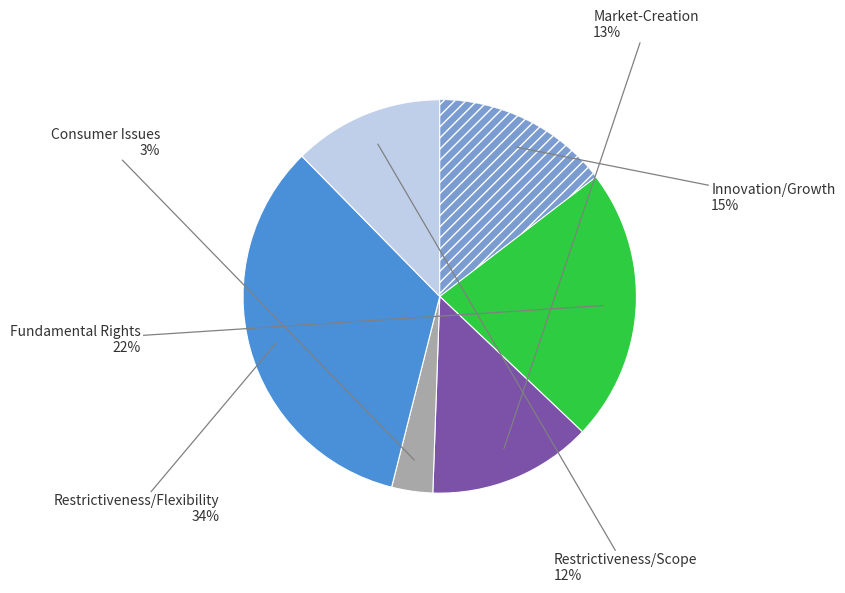

Is there a majority slice in this chart?

No